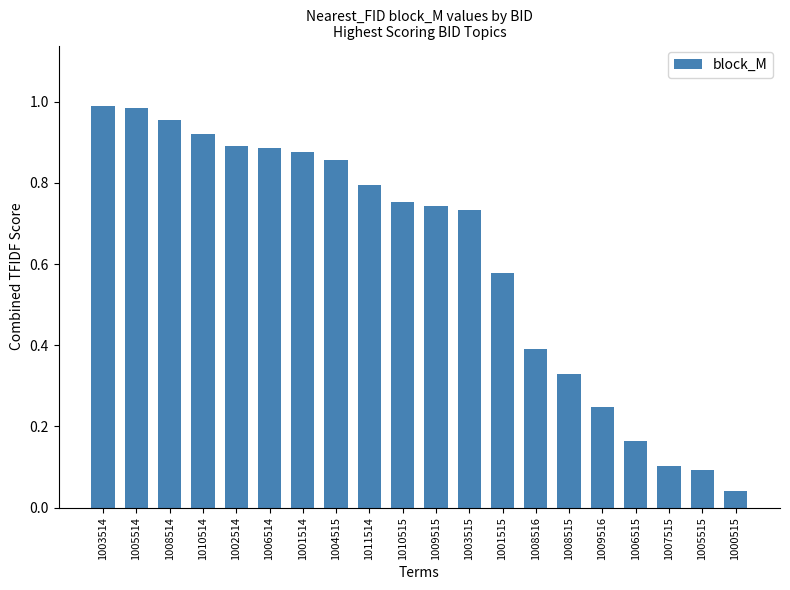

True or false: the data shows 0.2 at 1002514.

False